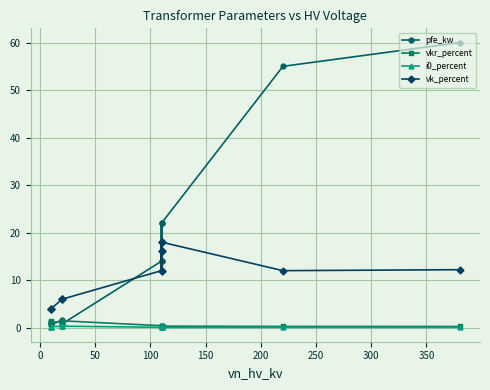

True or false: vk_percent and i0_percent cross at least once.

False